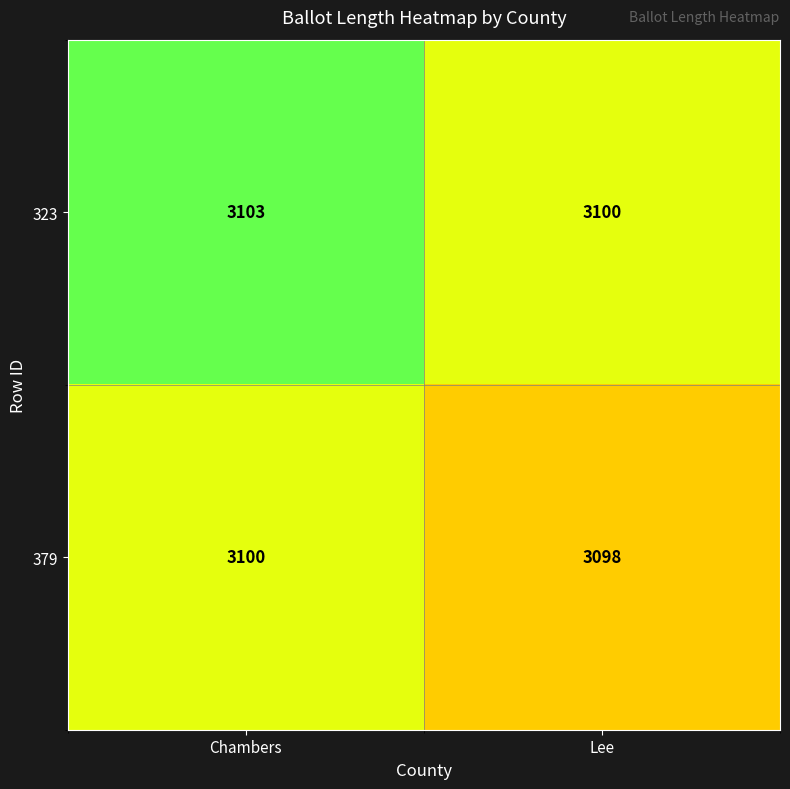

At Lee, list the series in order from smallest to largest.

379, 323